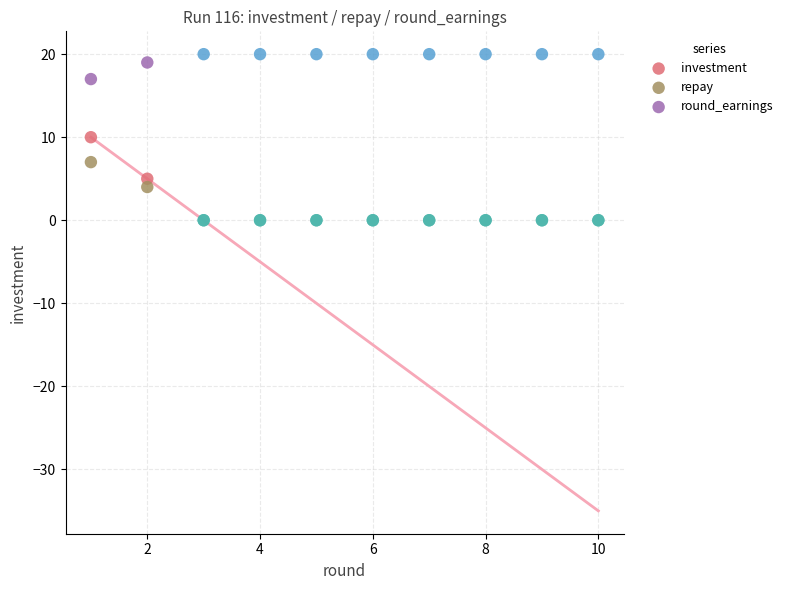

In the repay series, what Y value is closest to 3?

4